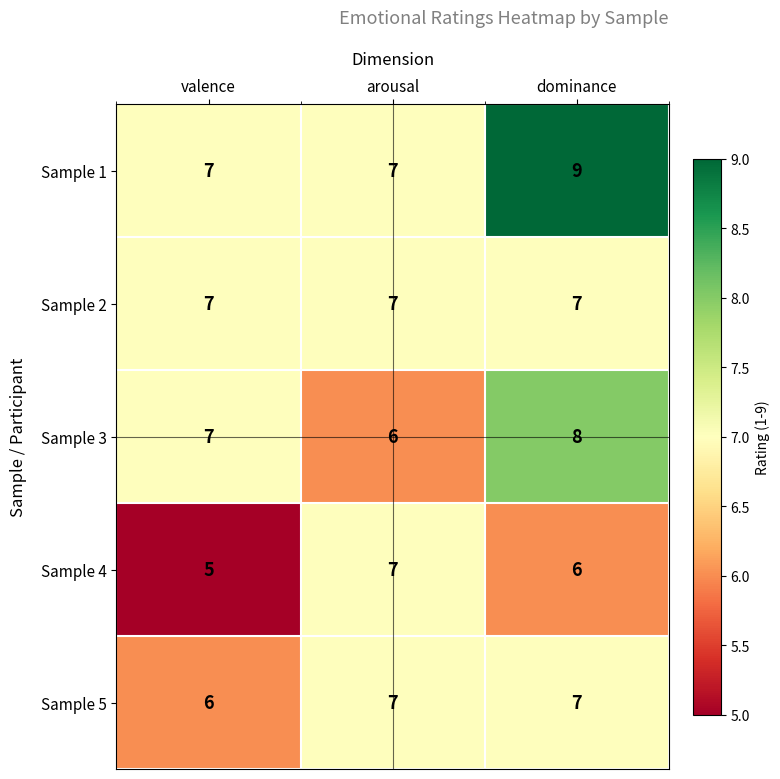

List the labels in order of Sample 4 value, smallest first.

valence, dominance, arousal